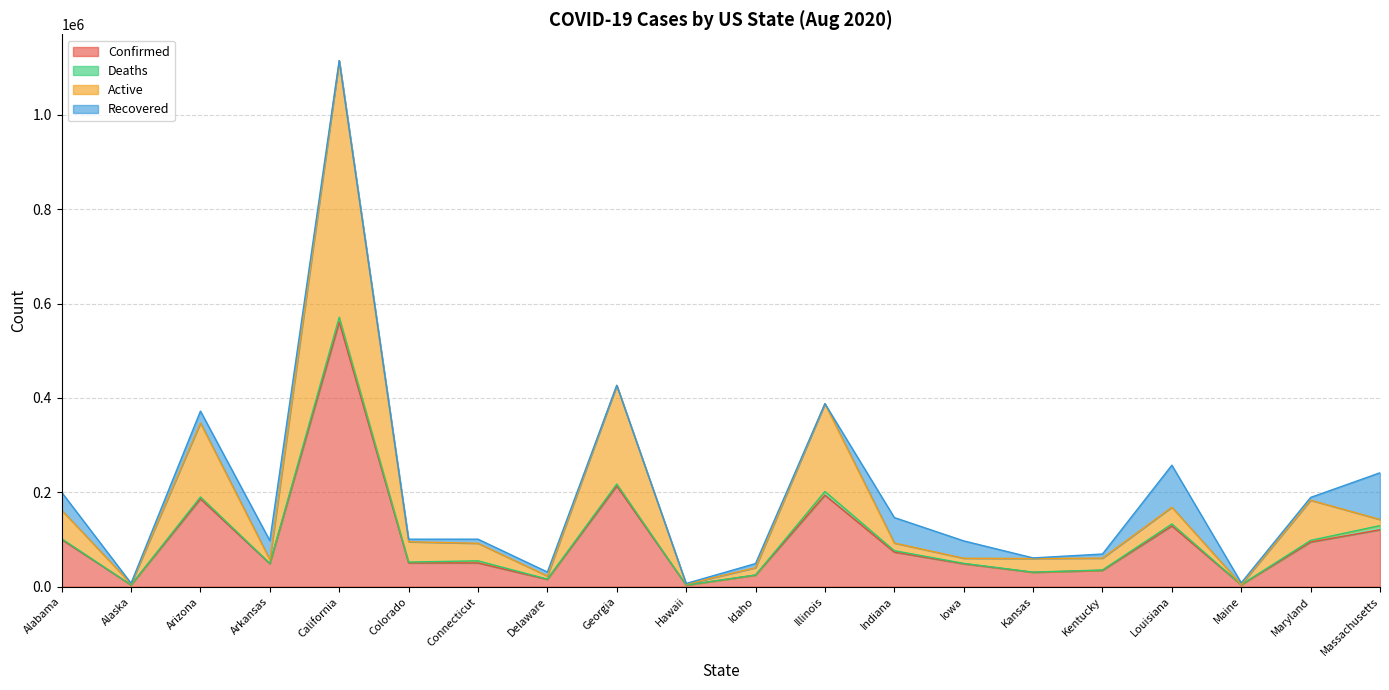

What position from the right is Idaho?

10